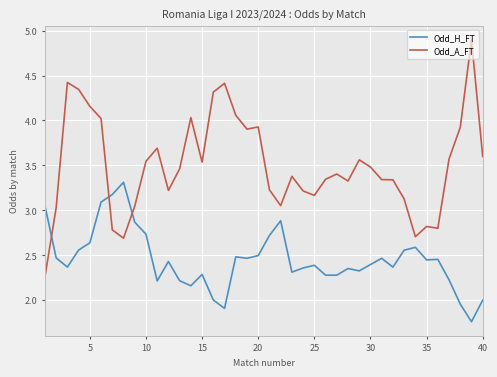

What is the highest value of the Odd_A_FT series?

4.9